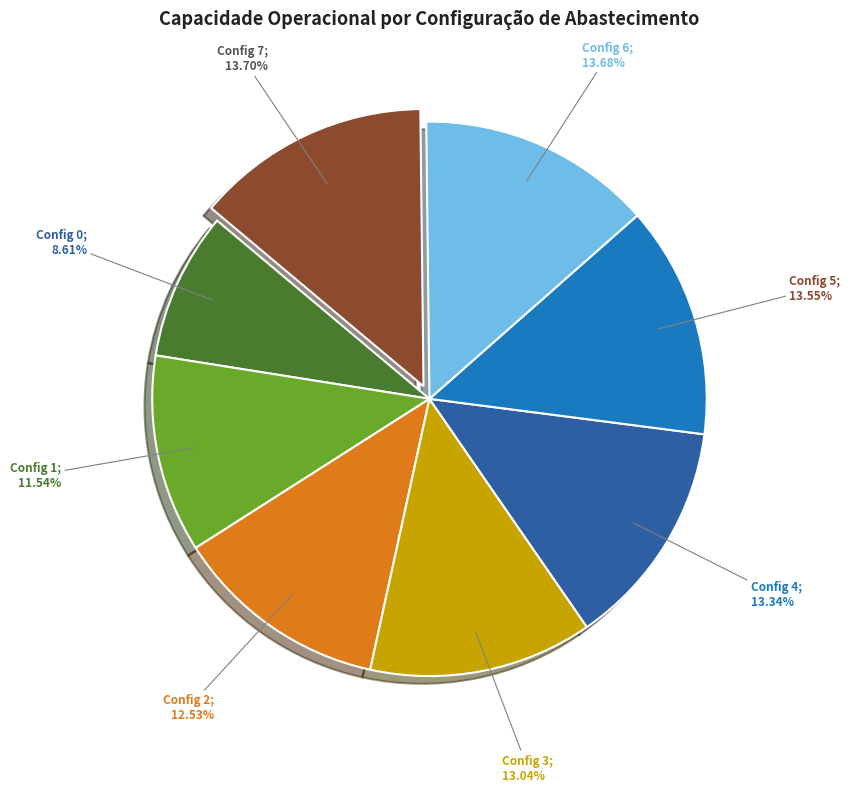

Is there any slice that represents more than half of the pie?

No